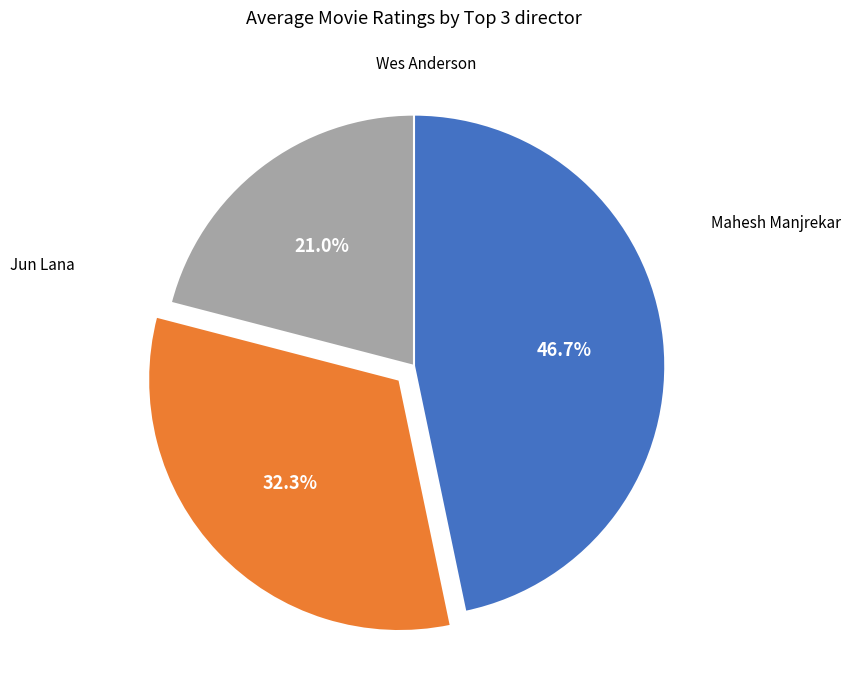

Does any single category account for the majority?

No